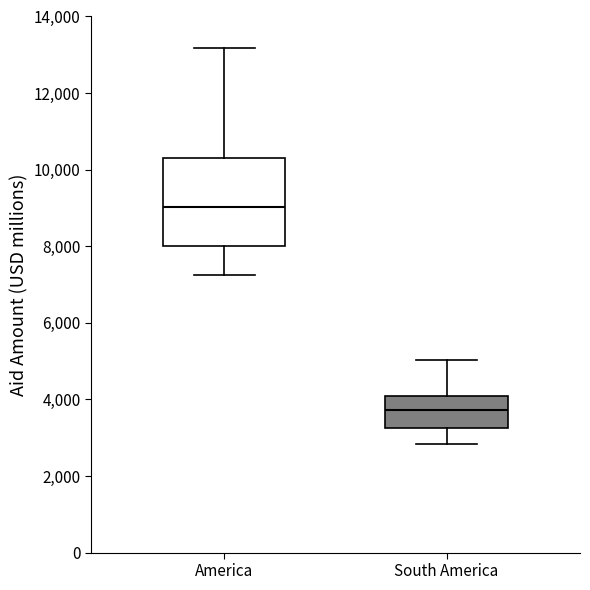

Where does the median line of the box for America sit on the y-axis? The values are not printed on the chart, so give them approximately, as read against the axis.

9000